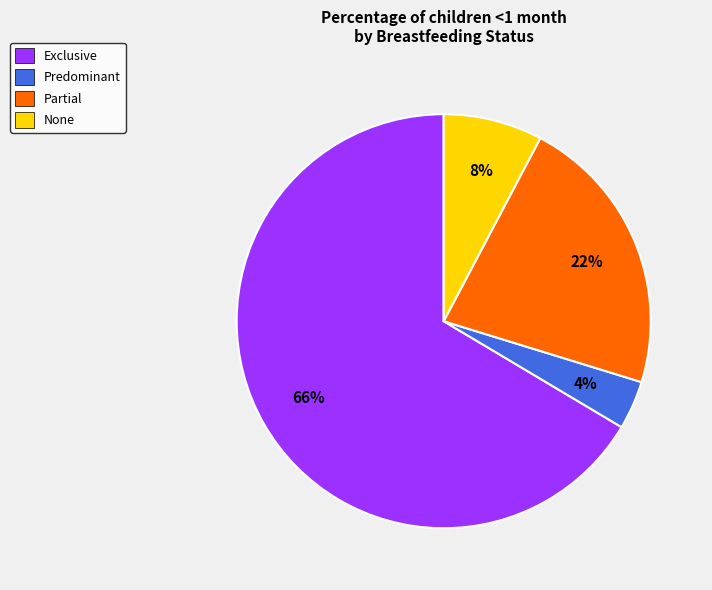

Rank the categories by value from lowest to highest.

Predominant, None, Partial, Exclusive